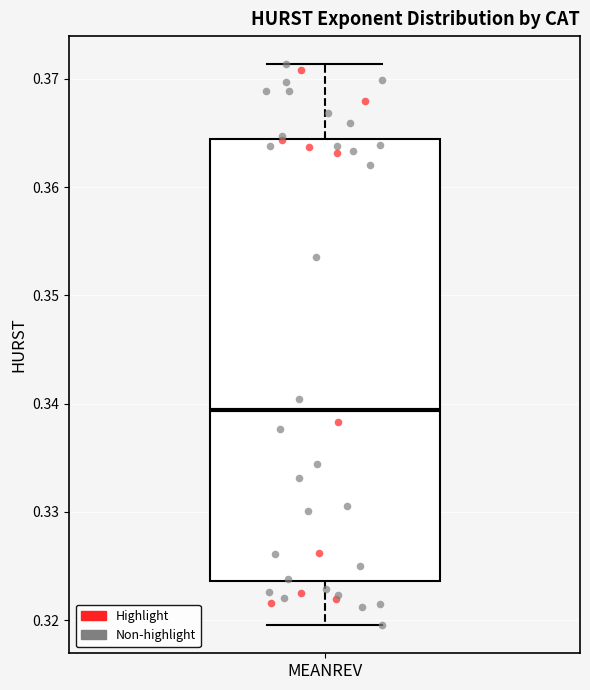

Read this box plot against the y-axis: the position of the median line, the range covered by the box, and the ends of both whiskers. The values are not printed on the chart, so give them approximately, as read against the axis.

median 0.339, box 0.324 to 0.364, whiskers 0.320 to 0.371